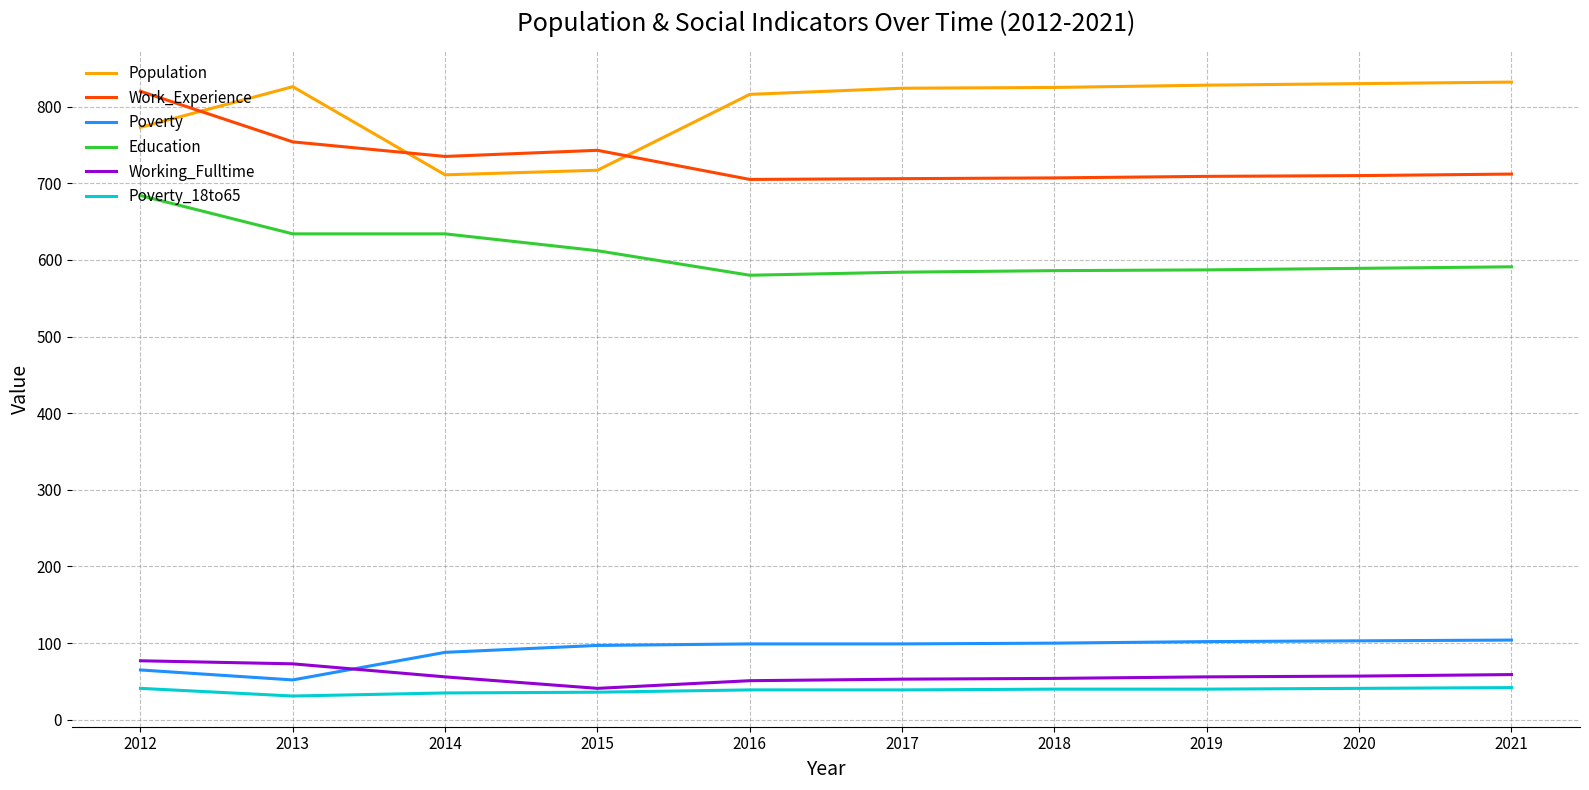

What is the sum of the Education values at 2019 and 2020?

1176